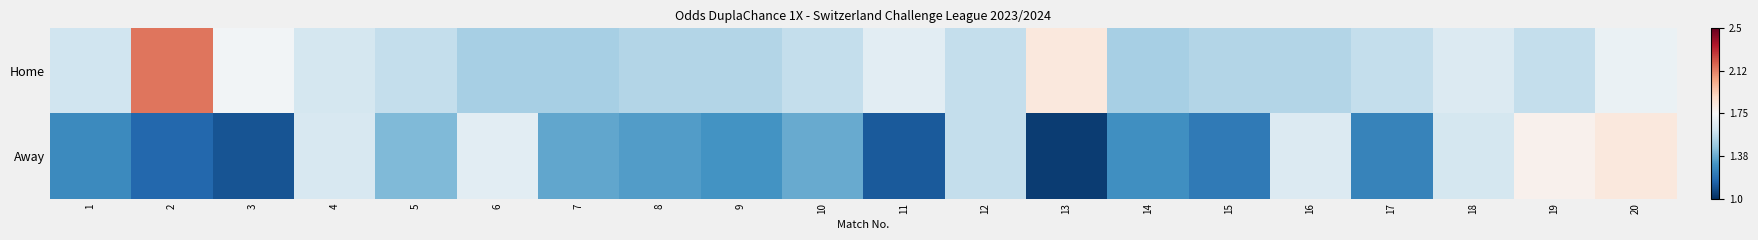

What is the smallest value displayed?

-0.9